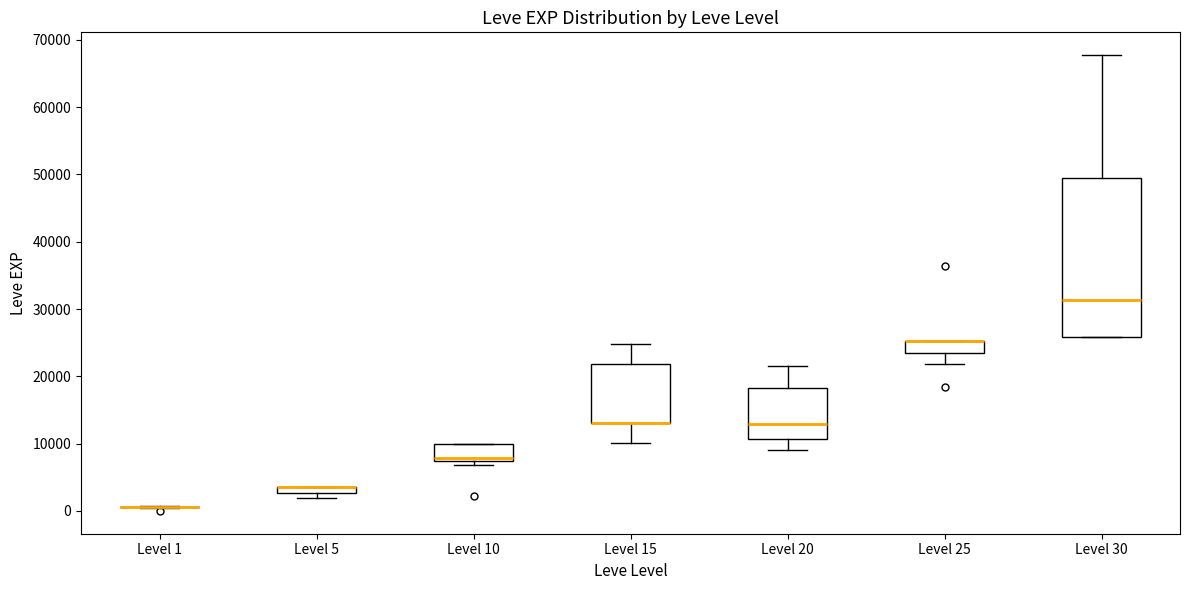

Where is the upper edge of the box for Level 30 on the y-axis? The values are not printed on the chart, so give them approximately, as read against the axis.

50000